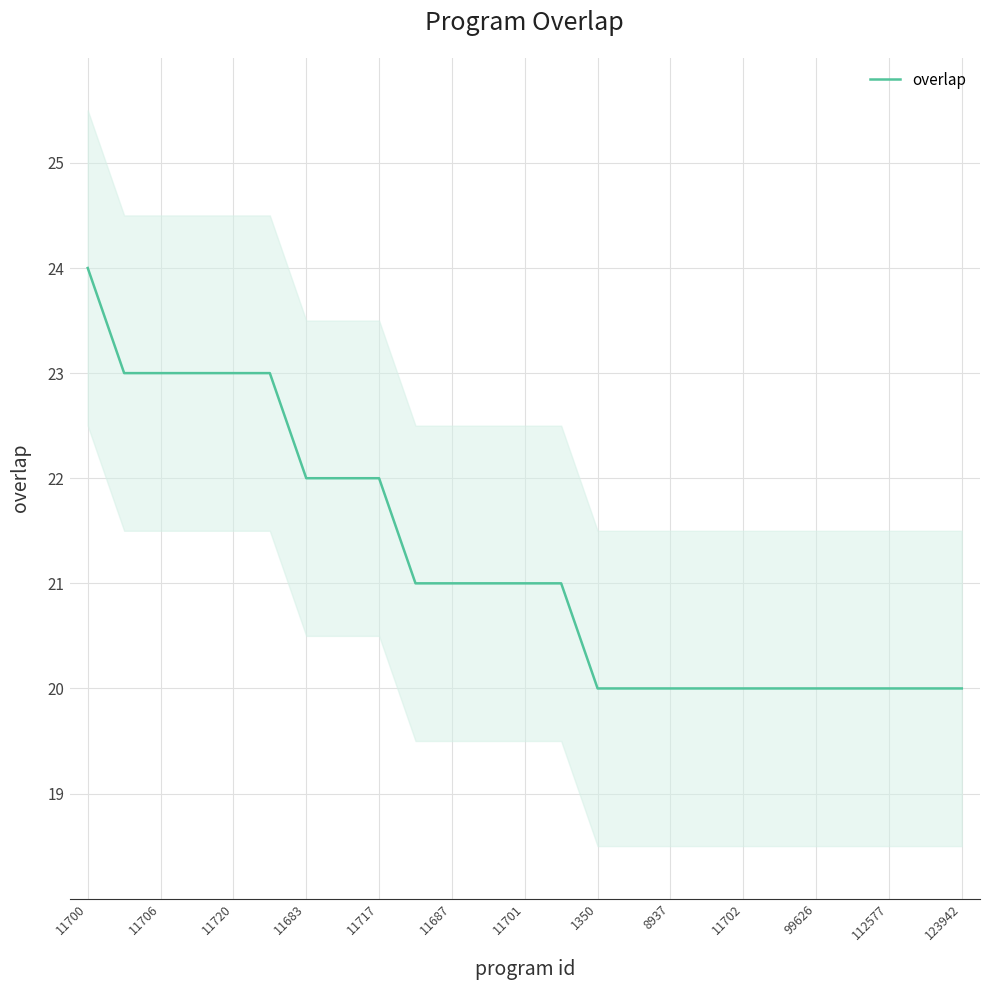

What is the minimum value for overlap?

20